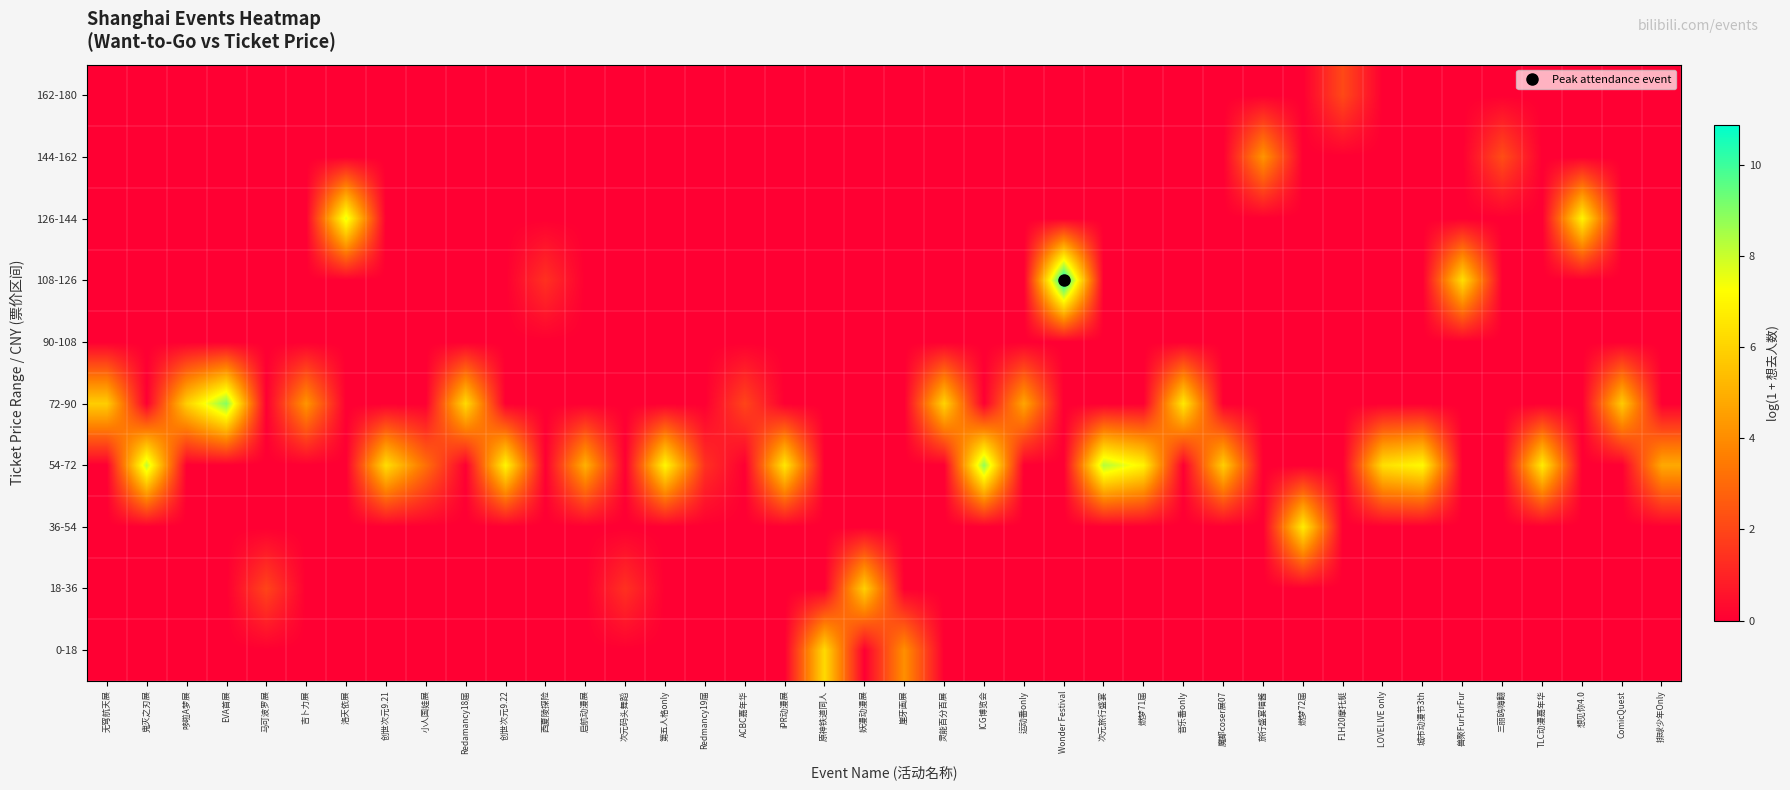

Which series changed the most between 原神铁道同人 and 灵能百分百展?

0-18